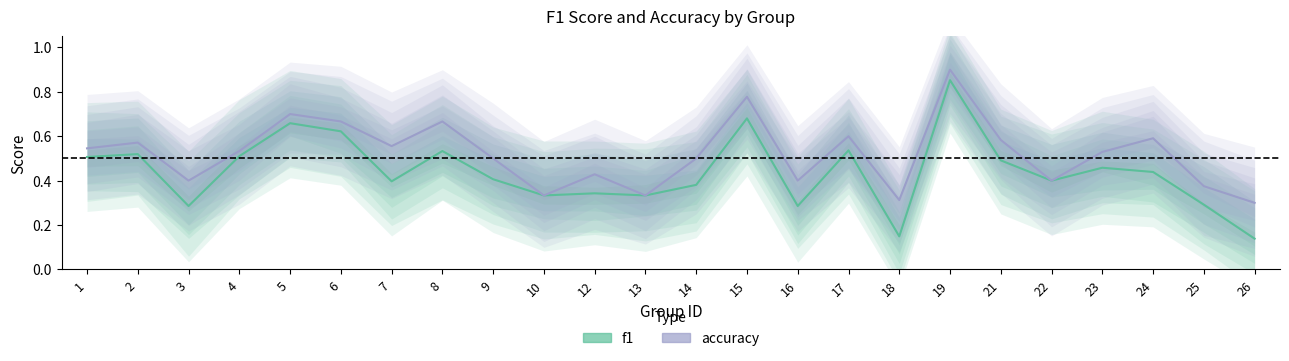

Between 4 and 5, which series saw the biggest shift?

accuracy